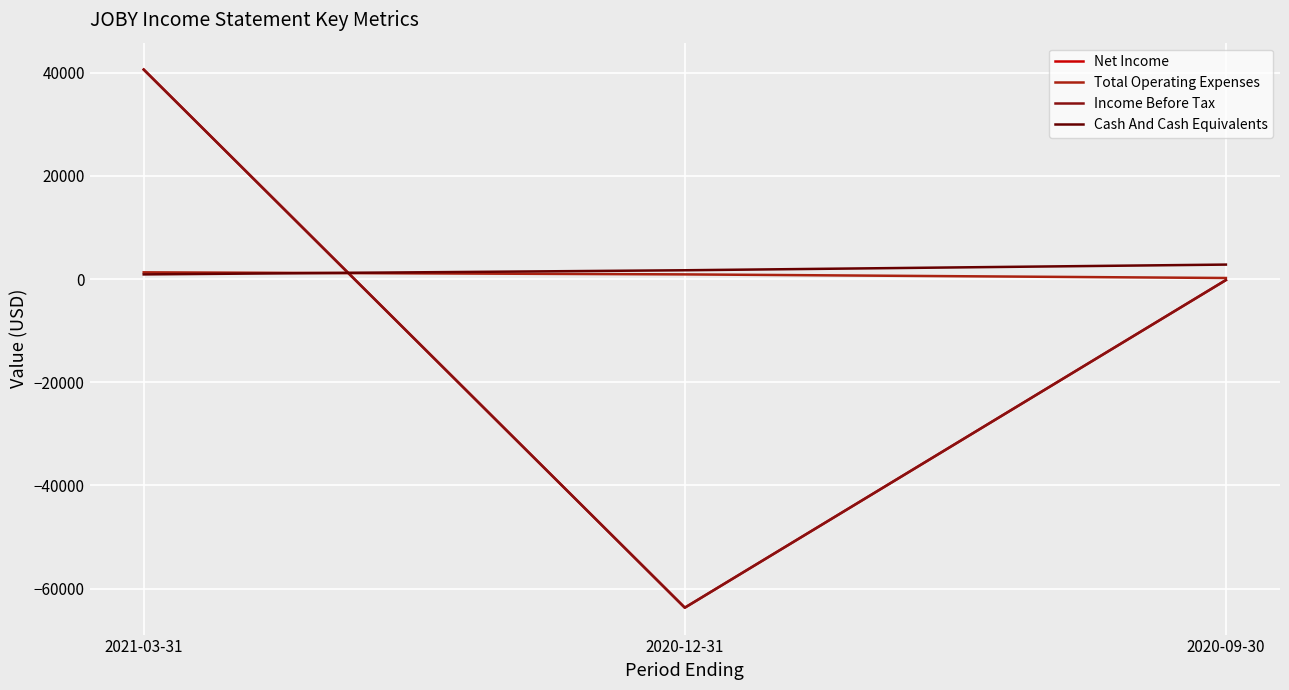

Does the chart display data point markers on the line(s)?

No